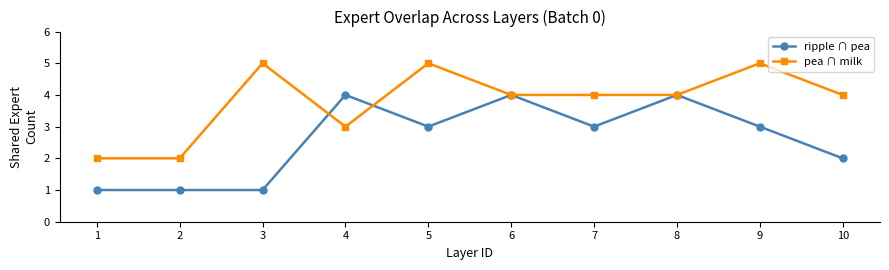

Where is ripple ∩ pea nearest to the value 2?

10